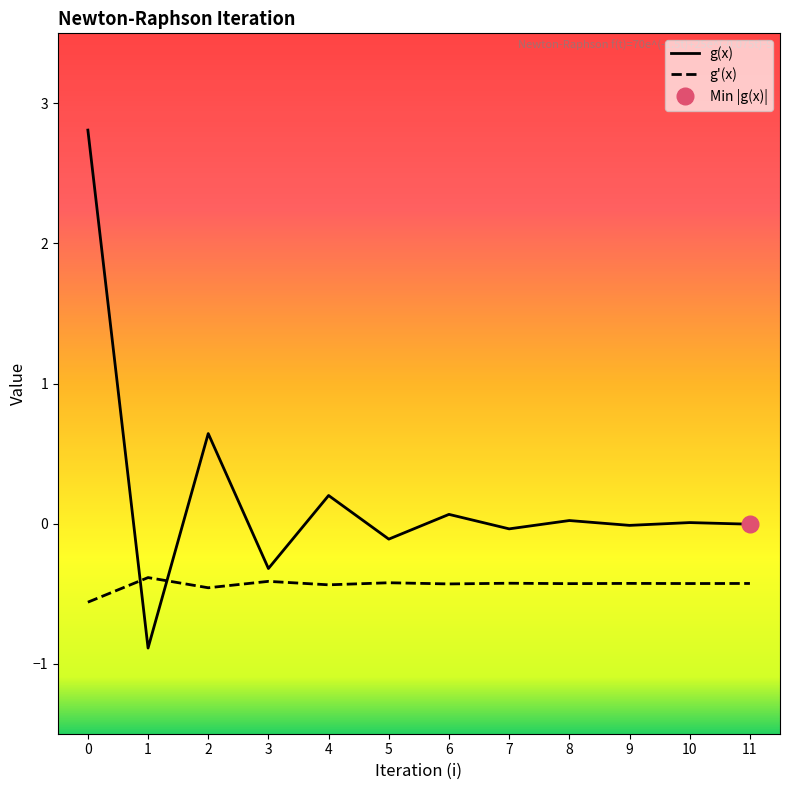

Where is the first local maximum for g(x)?

2